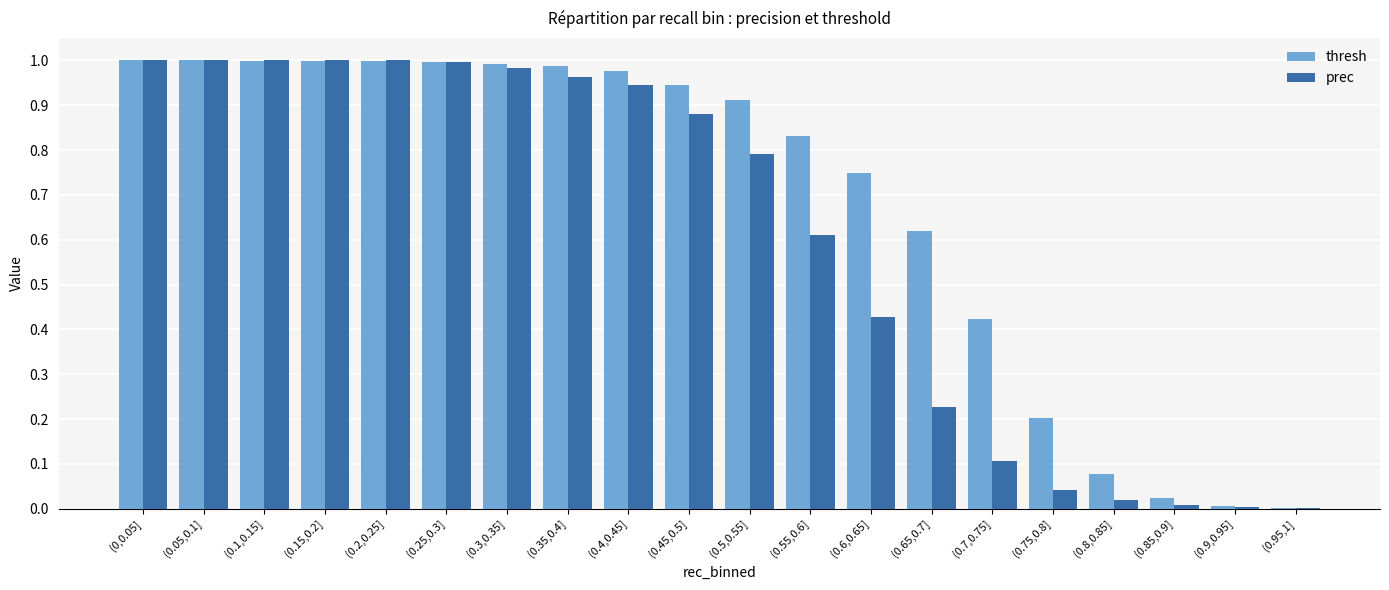

Between (0.1,0.15] and (0.95,1], which series saw the biggest shift?

thresh